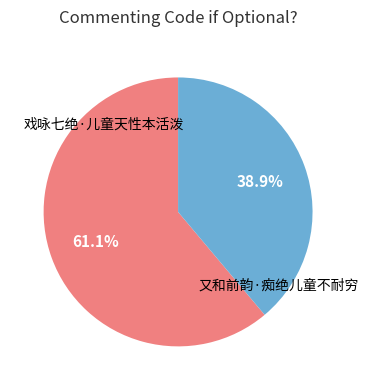

What percentage is the 戏咏七绝·儿童天性本活泼 slice, to the nearest percent?

61%